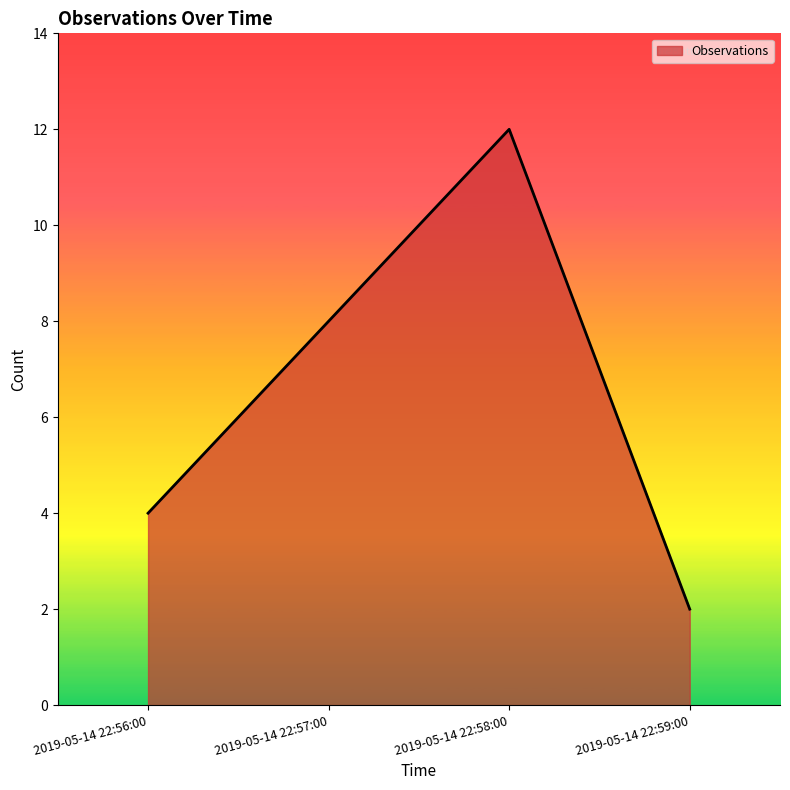

The chart shows a value of 2 at 2019-05-14 22:57:00. True or false?

False